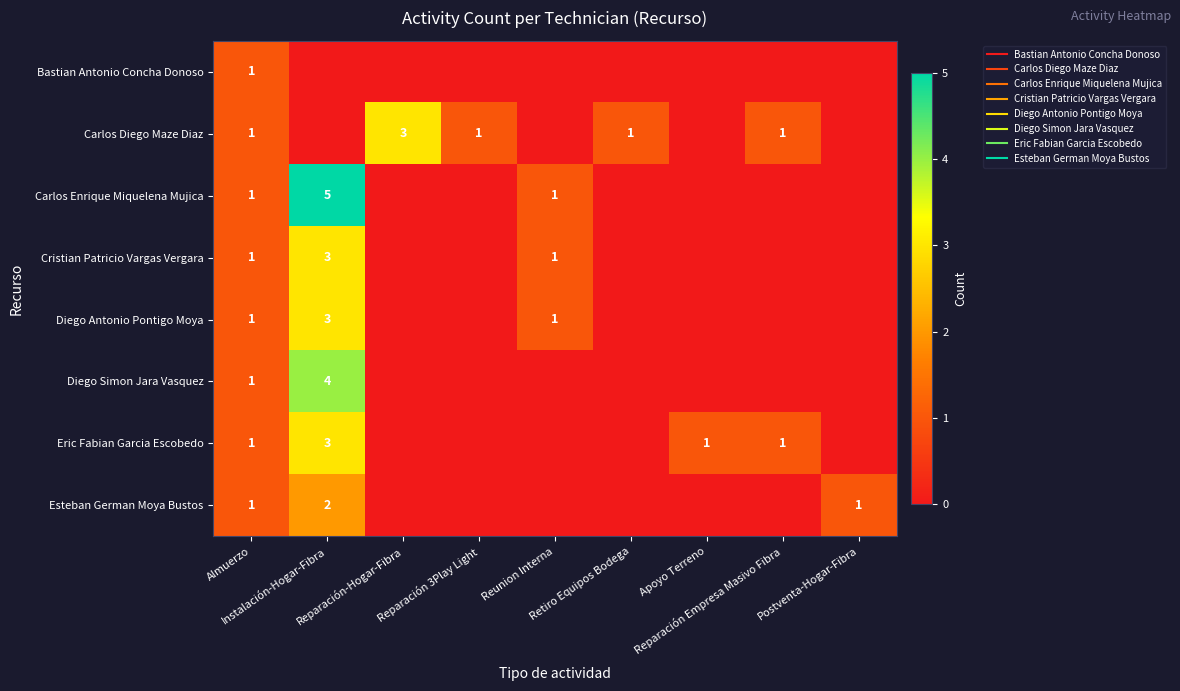

What is the total value across all series at Reparación 3Play Light?

1